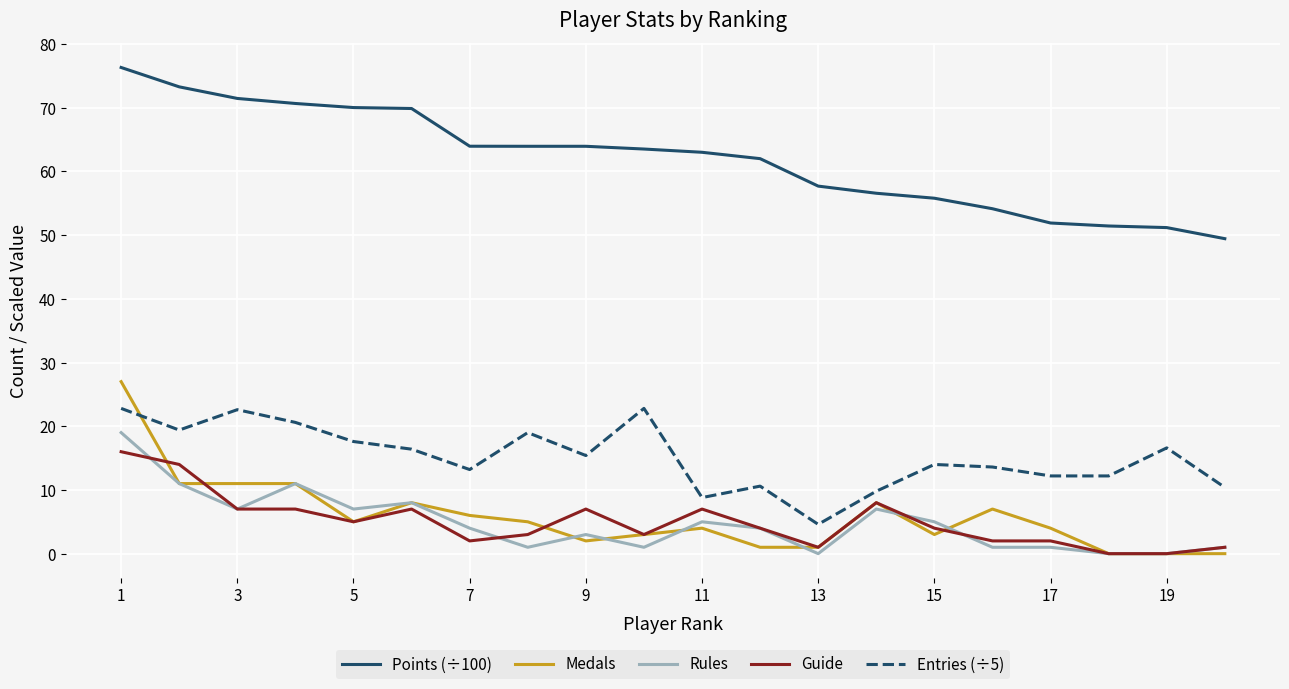

What is the difference between the second highest and second lowest values in the Rules series?

11.0